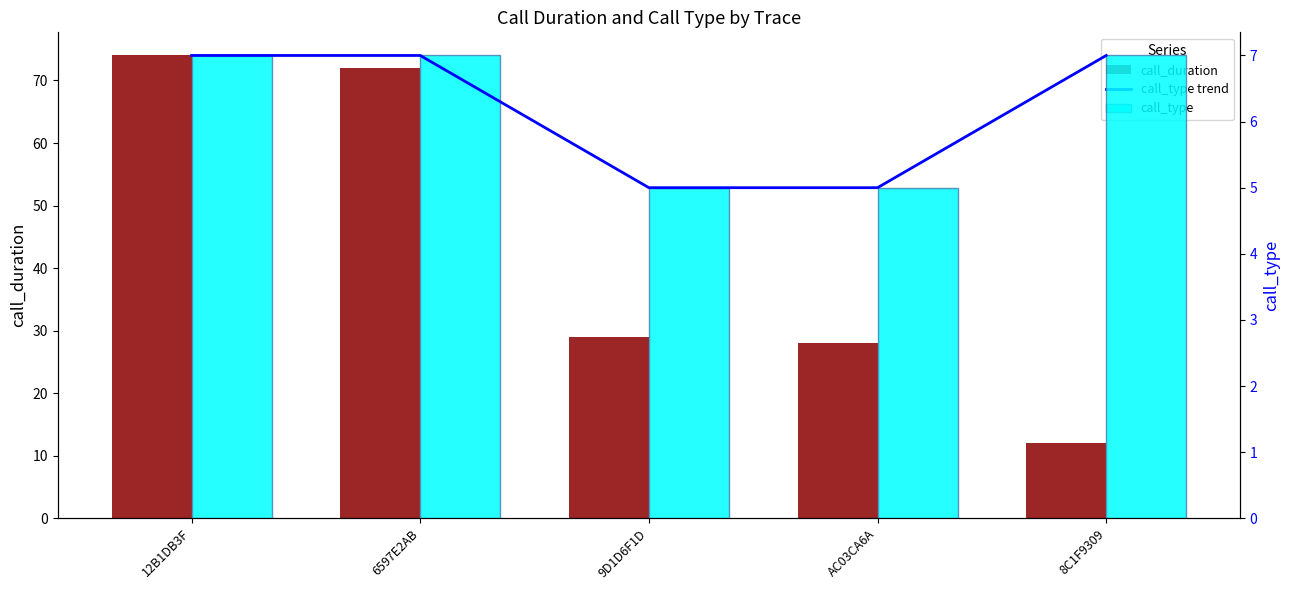

What is the difference between the maximum and second lowest values in the call_duration series?

46